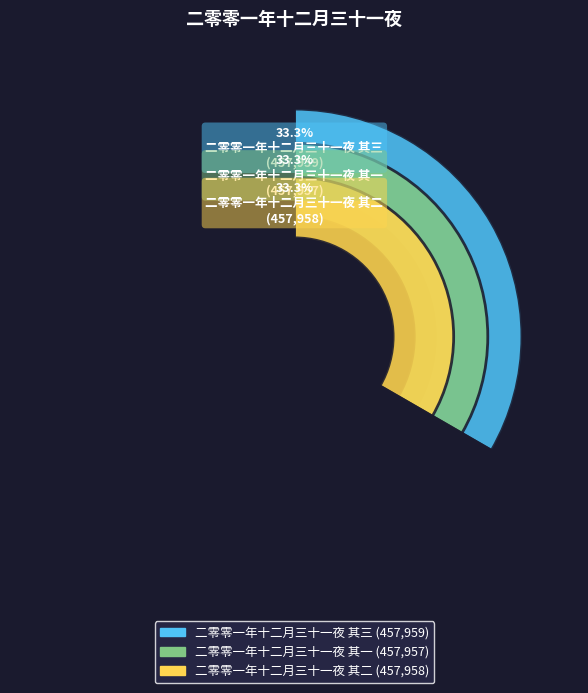

How many slices are in this pie chart?

3